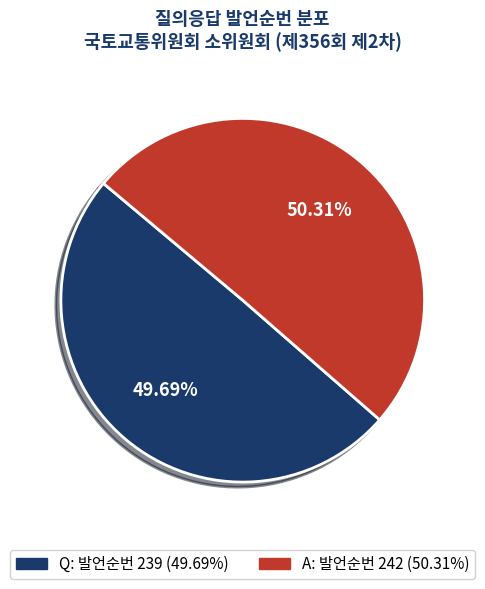

What is the largest slice in the pie chart?

A